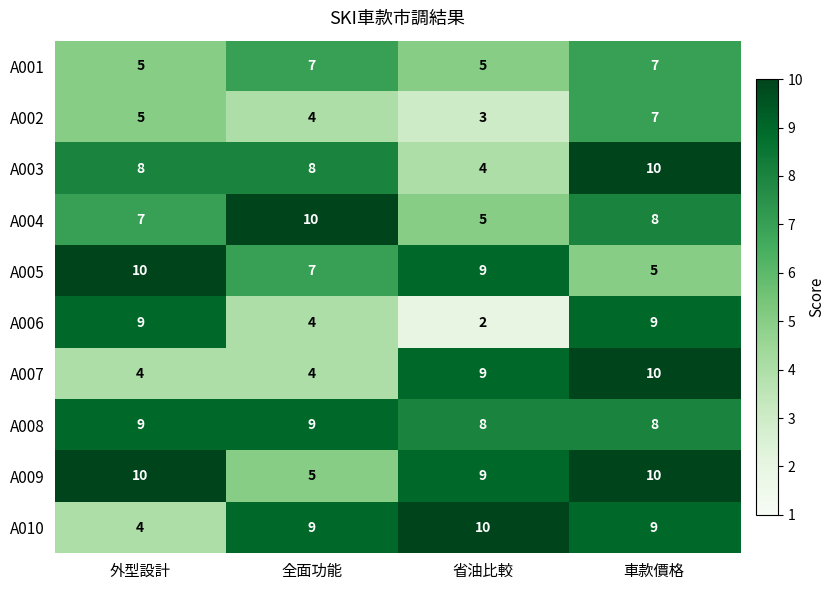

What is the sum of the A001 values at 全面功能 and 車款價格?

14